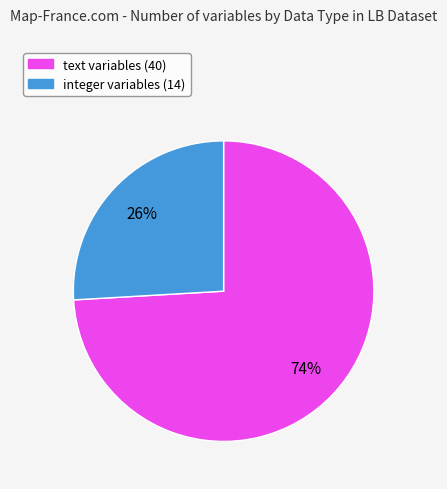

Rank the categories by value from highest to lowest.

text, integer